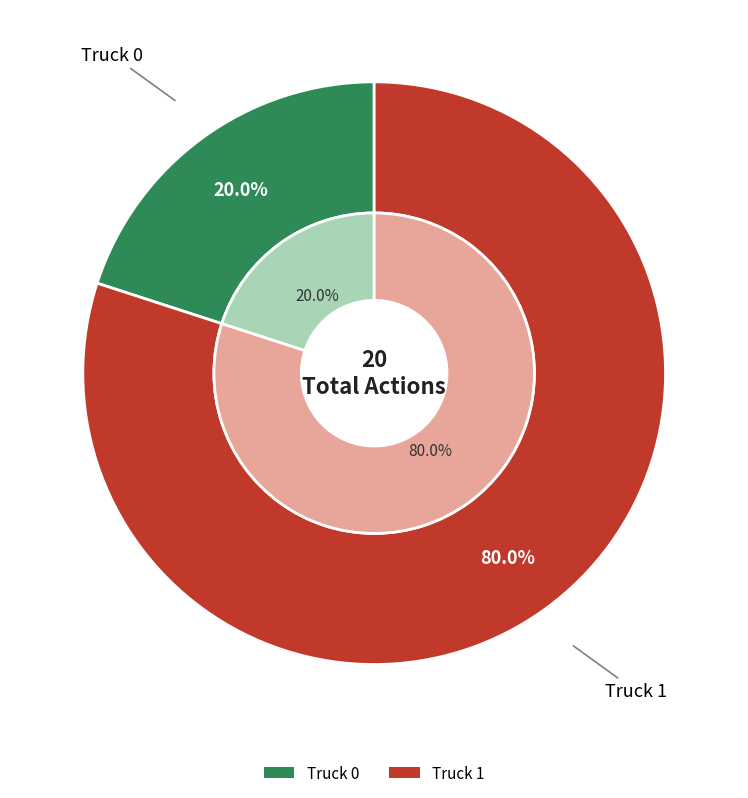

The Truck 0 slice represents 33% of the pie. True or false?

False